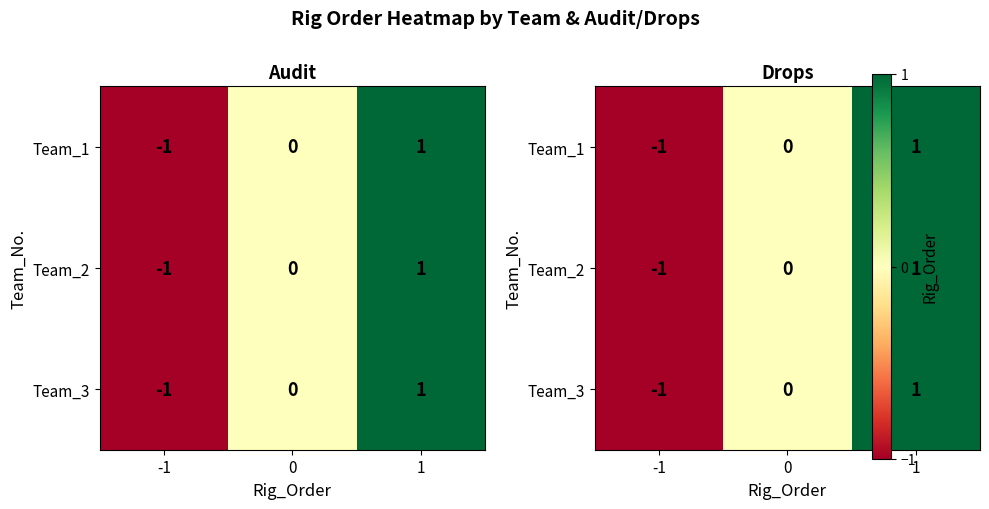

What is the difference between the Team_1 values at -1 and 0?

1